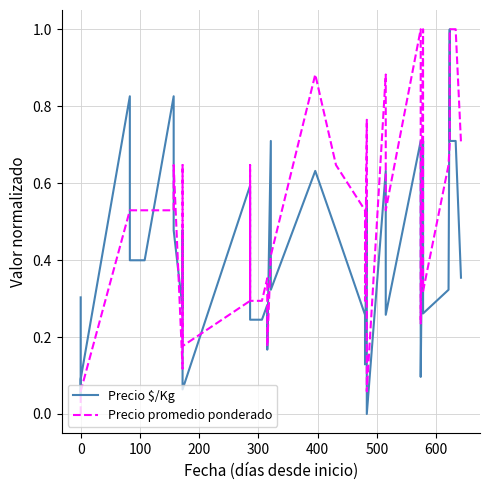

Which series has the widest spread of values?

Precio promedio ponderado